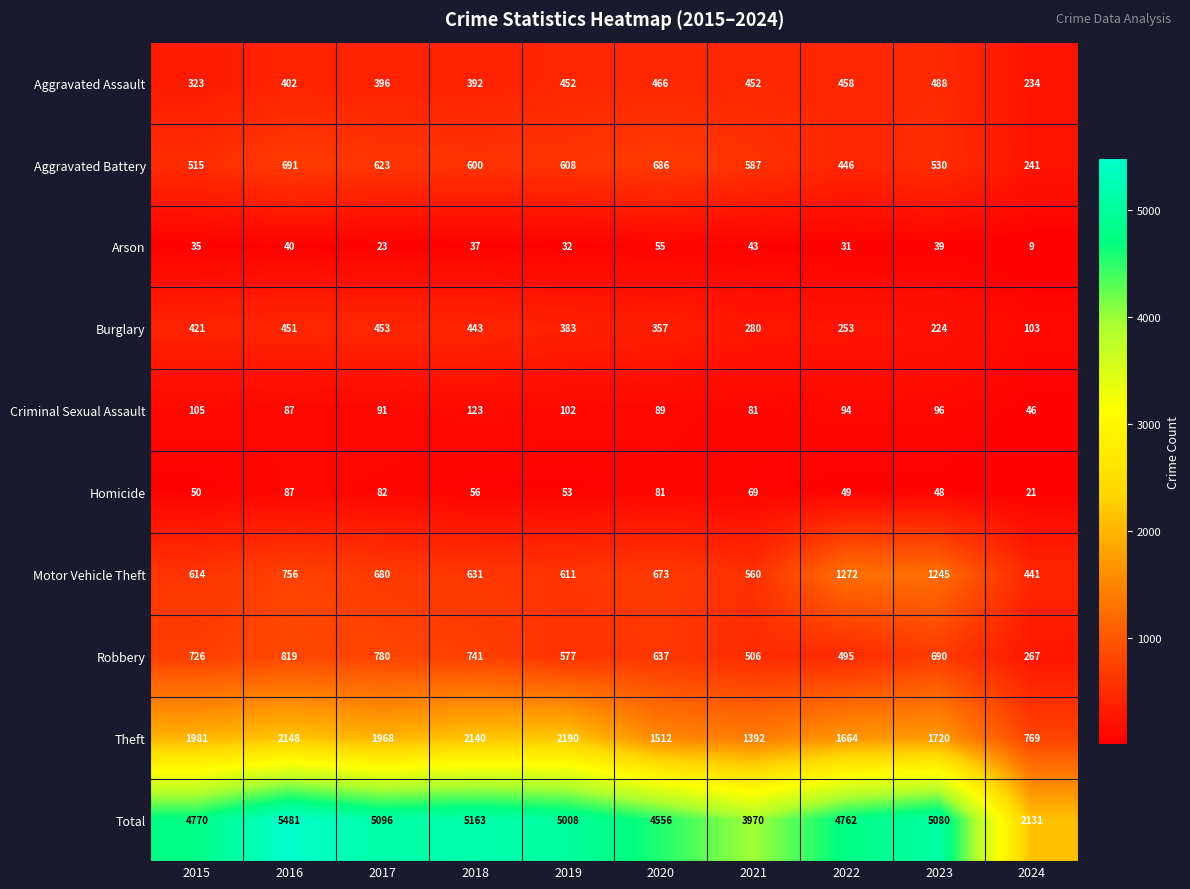

Is it true that Total equals 5080 at 2023?

True